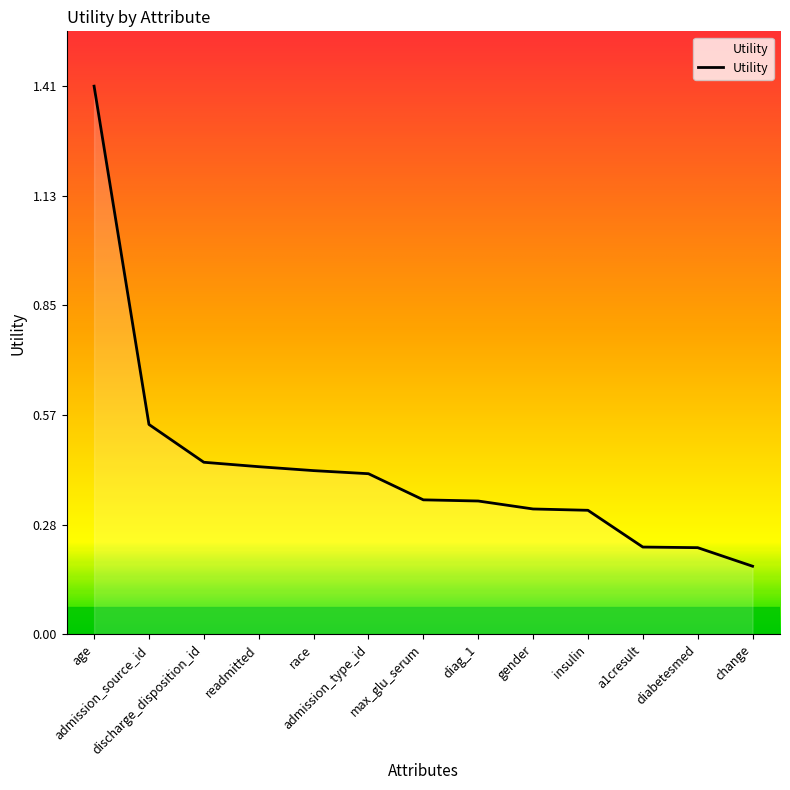

Which label corresponds to the smallest value in the chart?

change